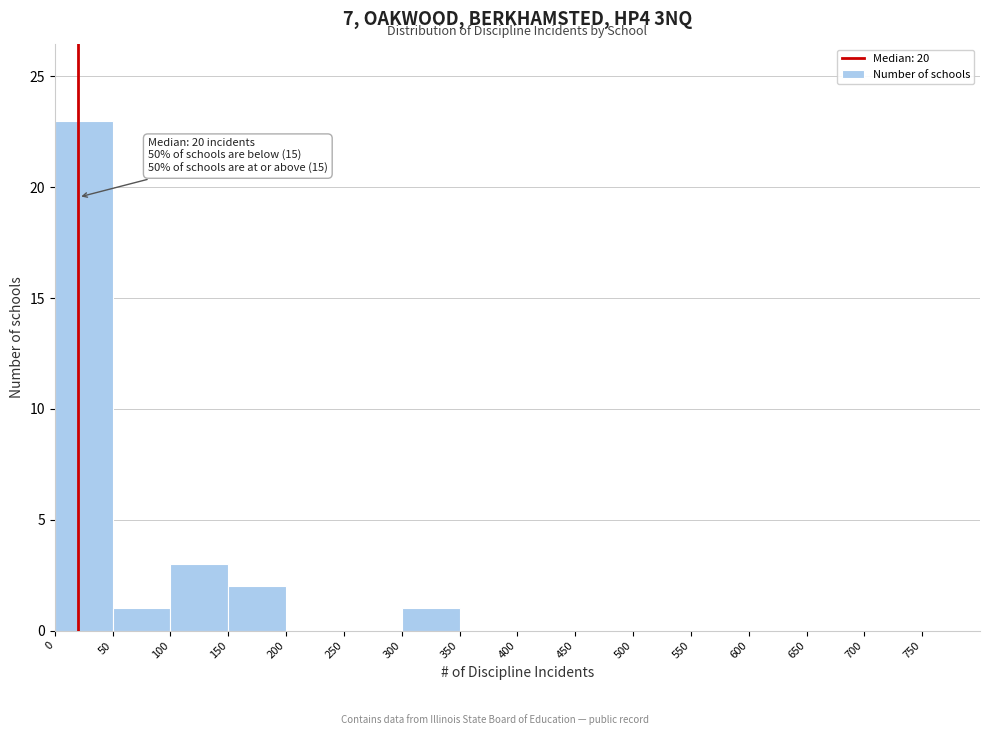

Which range on the x-axis has the tallest bar?

0 to 50